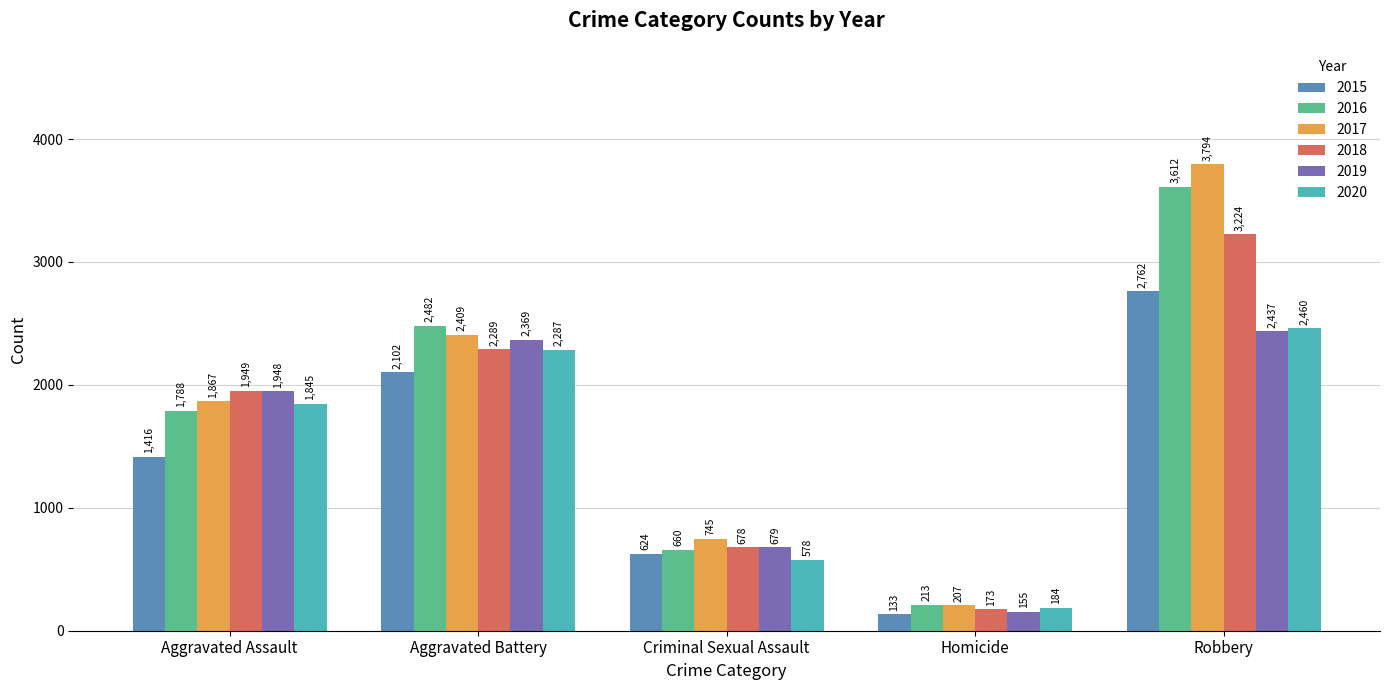

Where is 2020 nearest to the value 1322?

Aggravated Assault